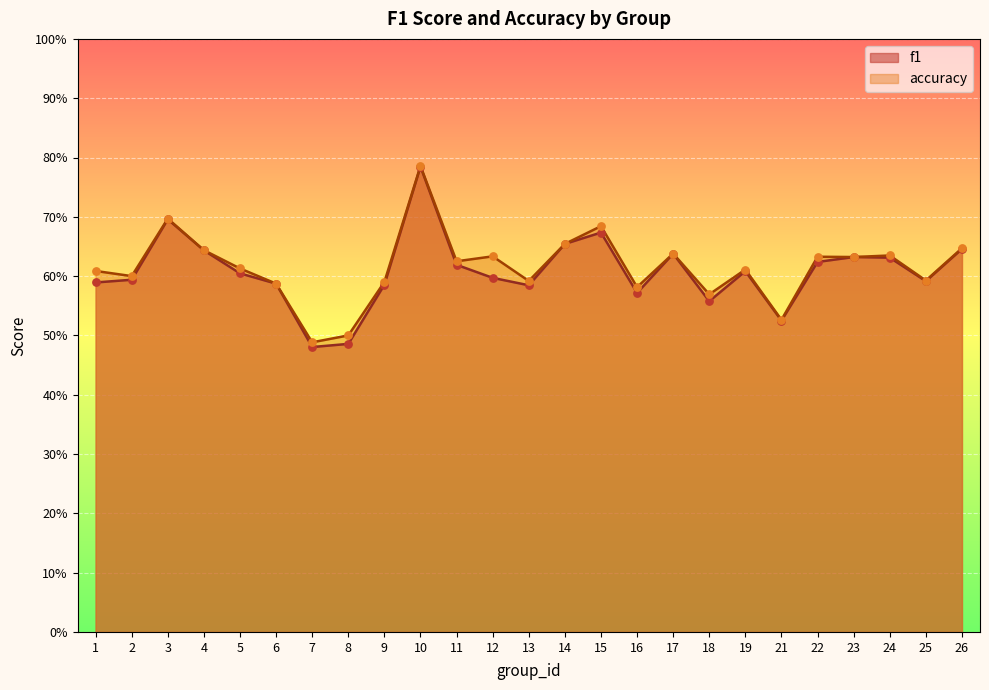

Is the value of f1 at 3 greater than the value of accuracy at 26?

Yes